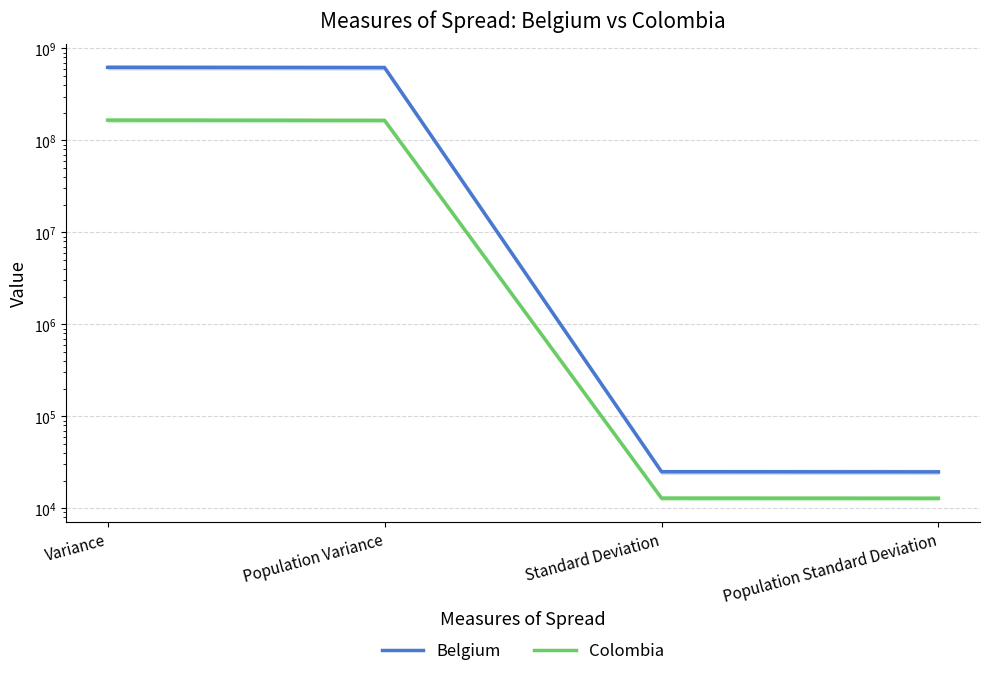

What value does the Colombia series have at Variance?

166042123